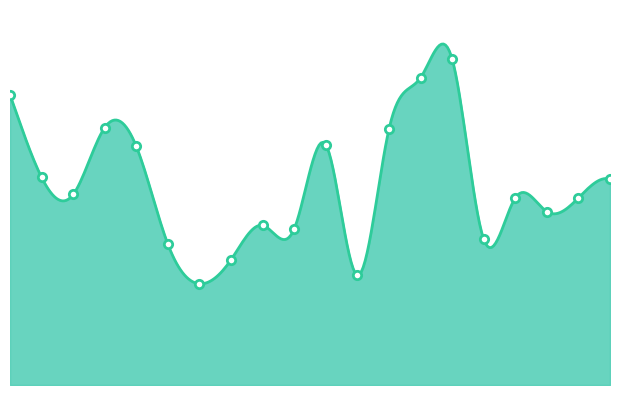

Reading left to right, what are all the values shown in this chart?

1=169000	2=121000	3=111000	4=150000	5=139000	6=82000	7=59000	8=73000	9=93000	10=91000	11=140000	12=64000	13=149000	14=179000	15=190000	16=85000	17=109000	18=101000	19=109000	20=120000